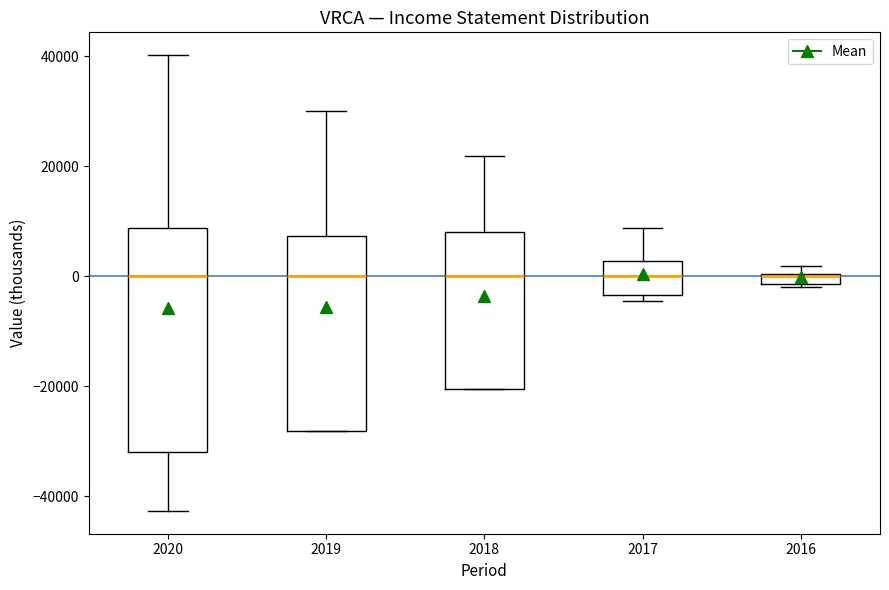

Which box is the tallest, from its lower edge to its upper edge?

2020